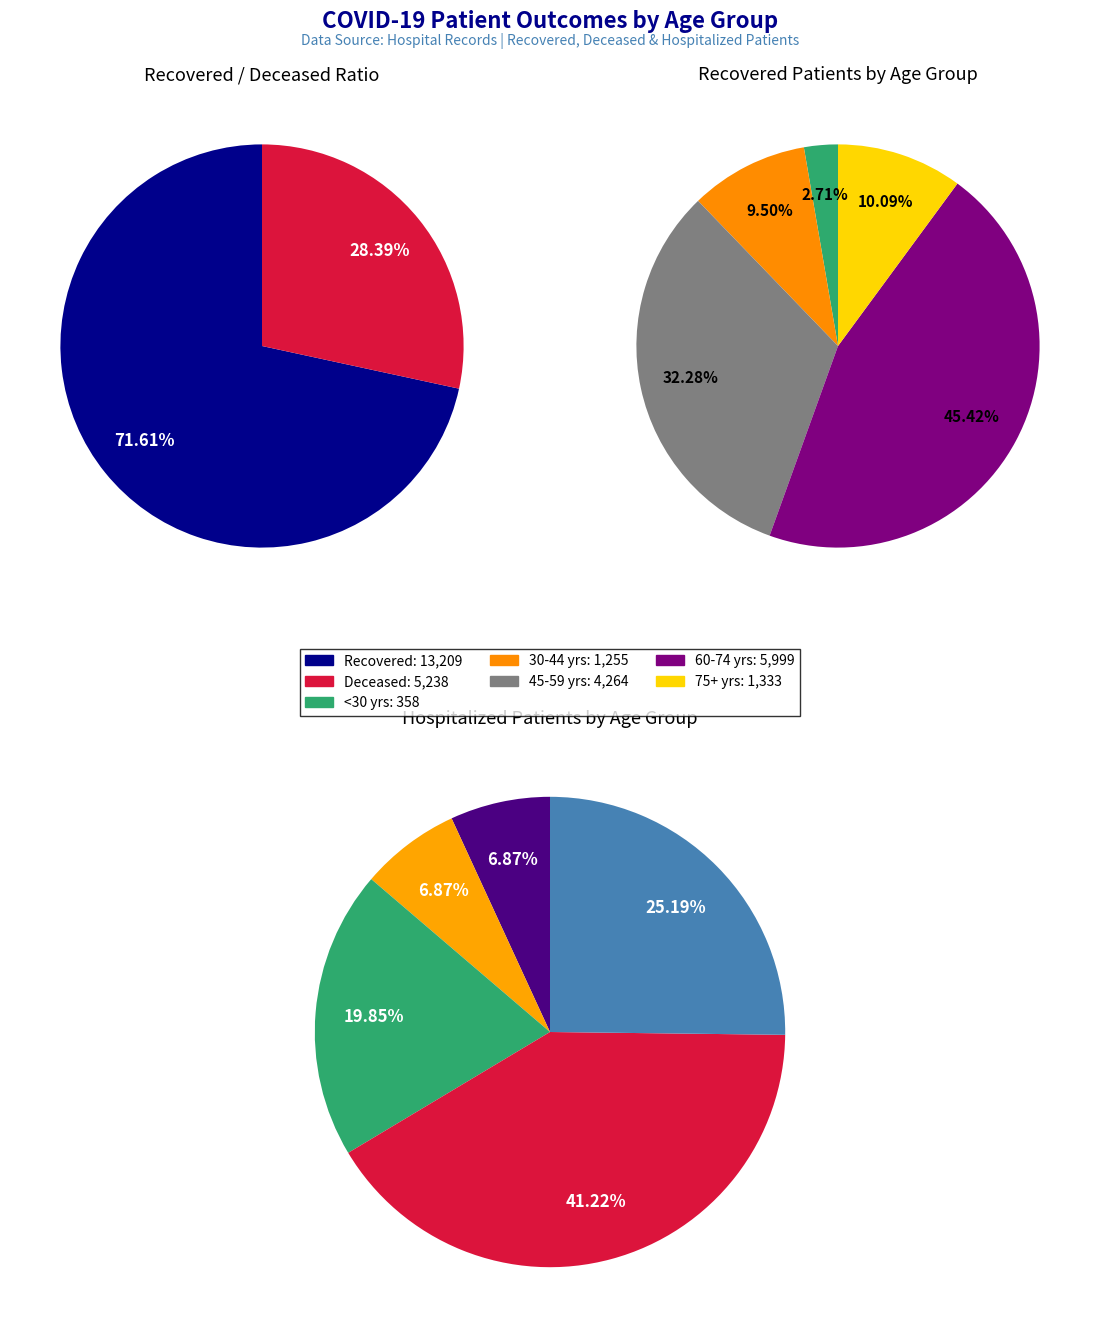

Does 40-44 account for over 50% of the chart?

No